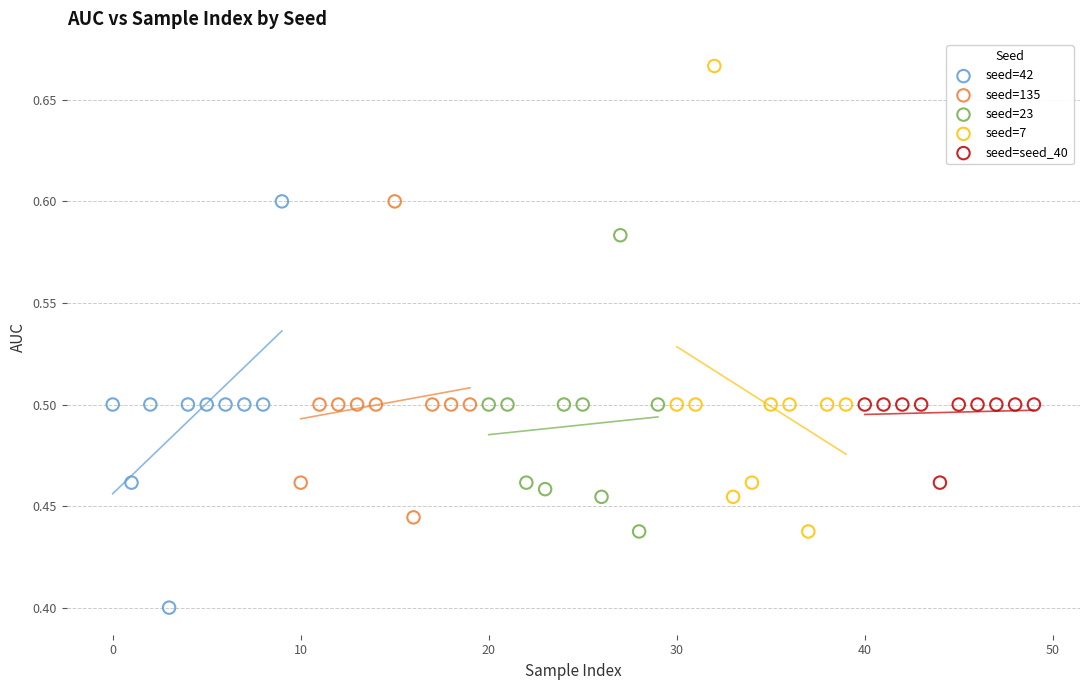

Which series contains the highest Y value?

seed=7